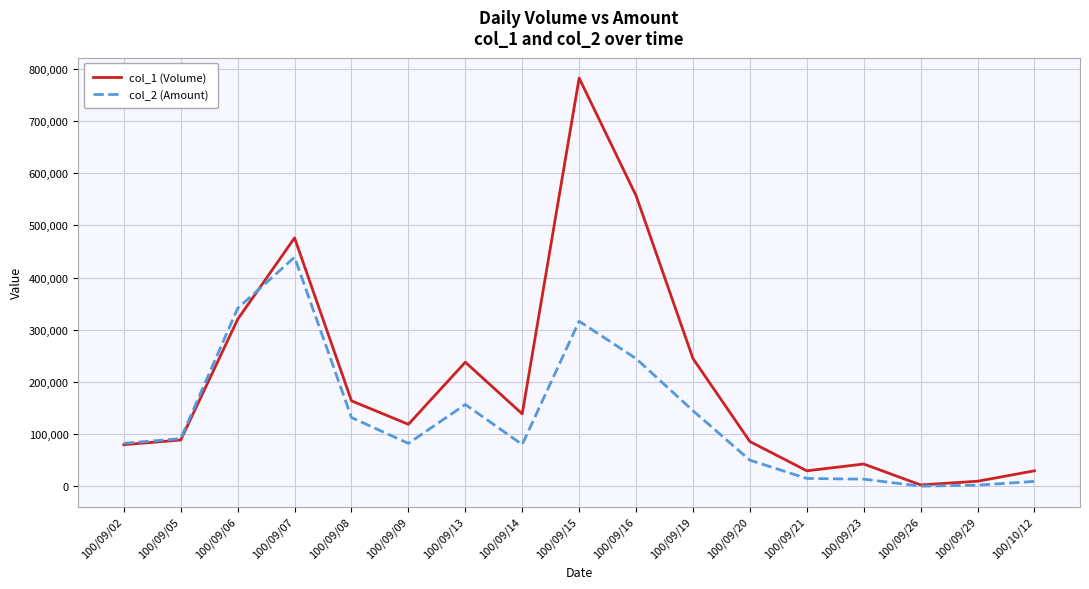

At which label does col_1 (Volume) reach its peak?

100/09/15